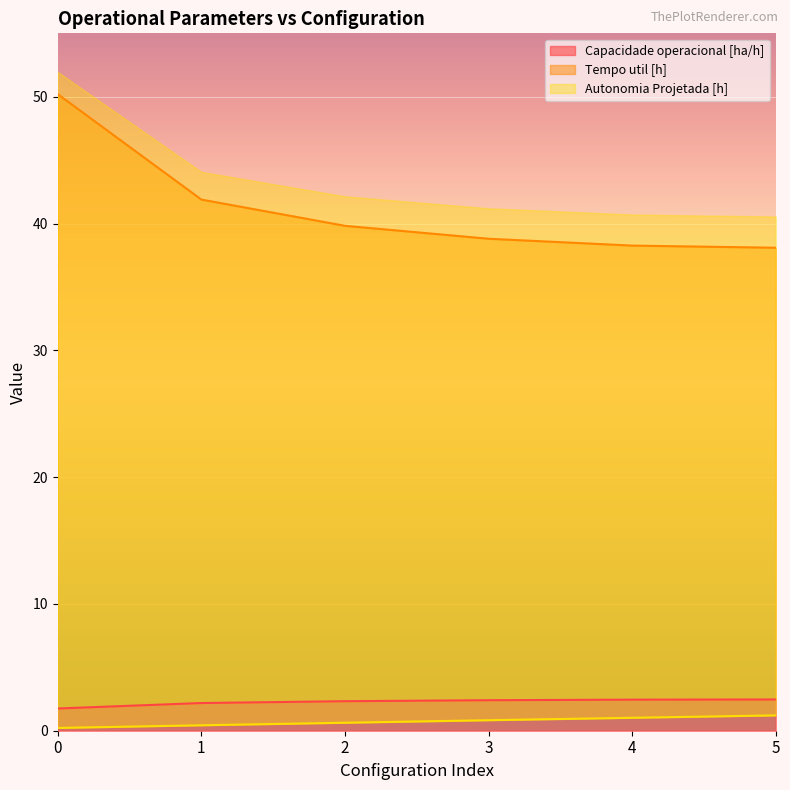

List the series in order of their peak value, lowest first.

Autonomia Projetada [h], Capacidade operacional [ha/h], Tempo util [h]